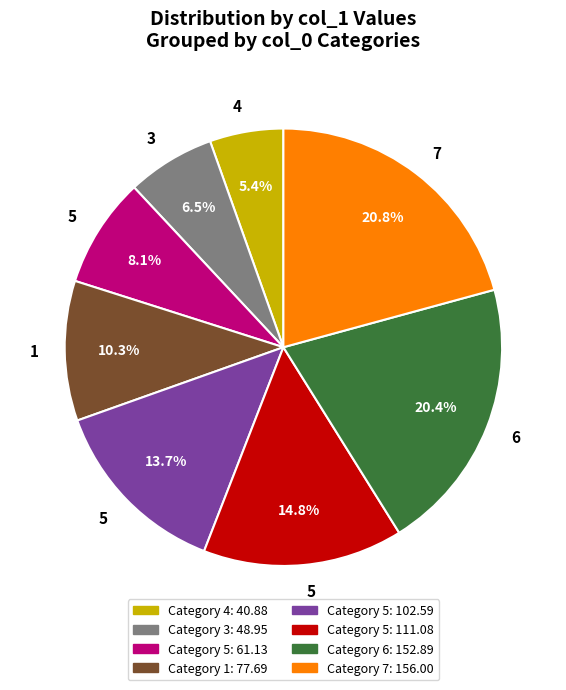

Is there a majority slice in this chart?

No